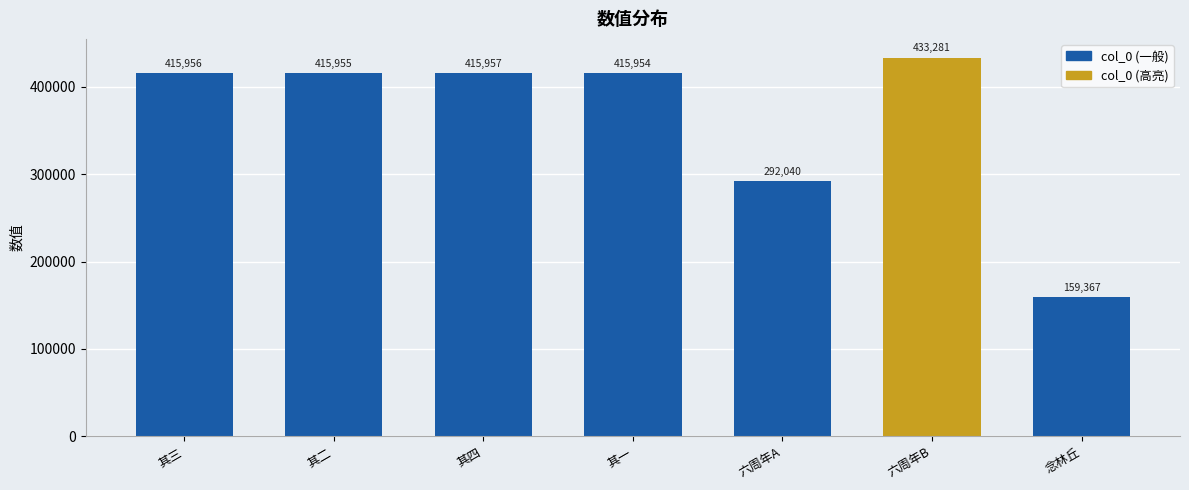

What position from the right is 其二?

6